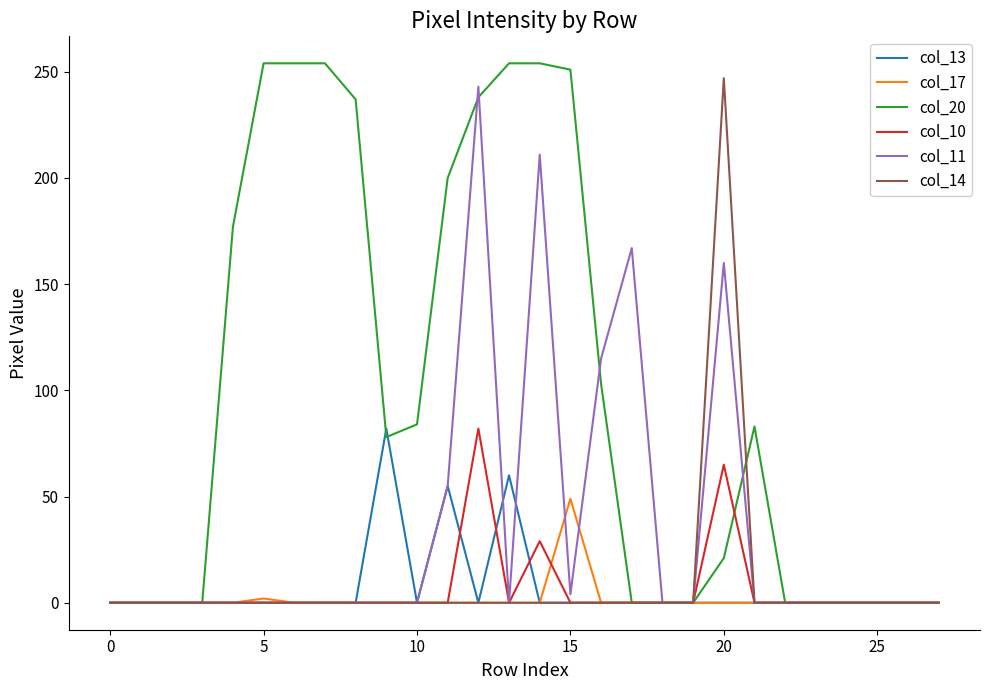

Which series has the largest total across all categories?

col_20